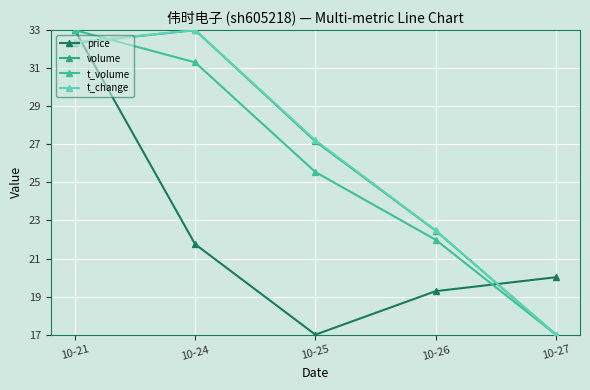

Does the chart display data point markers on the line(s)?

Yes